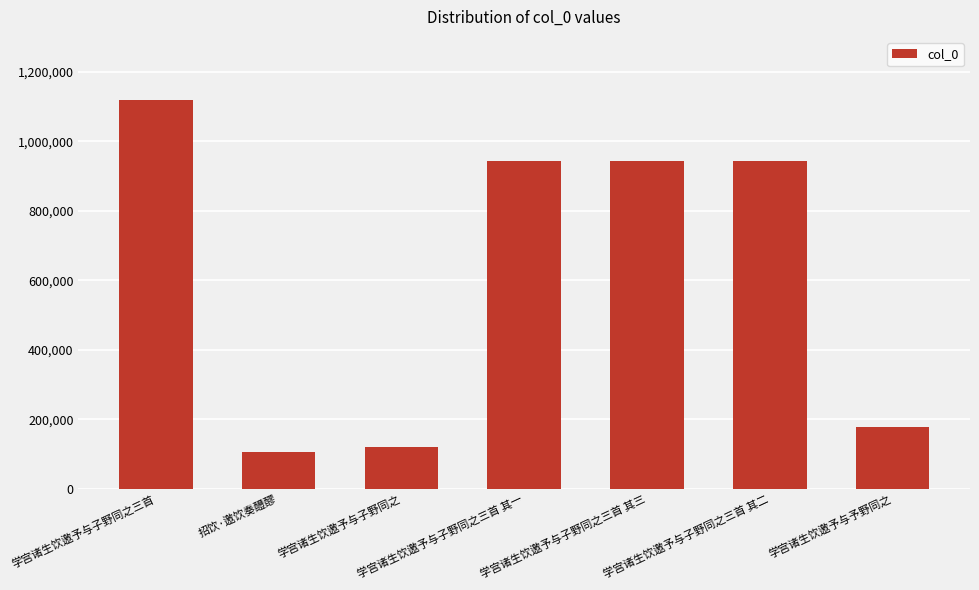

What position from the right is 学宫诸生饮邀予与予野同之?

1